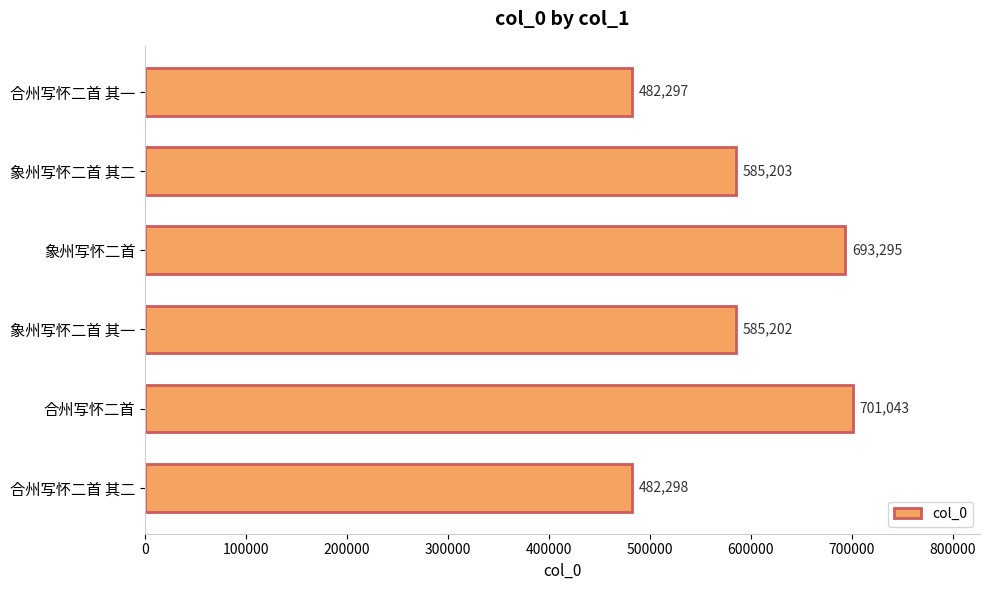

What is the difference between the values at 象州写怀二首 其一 and 合州写怀二首 其一?

102905